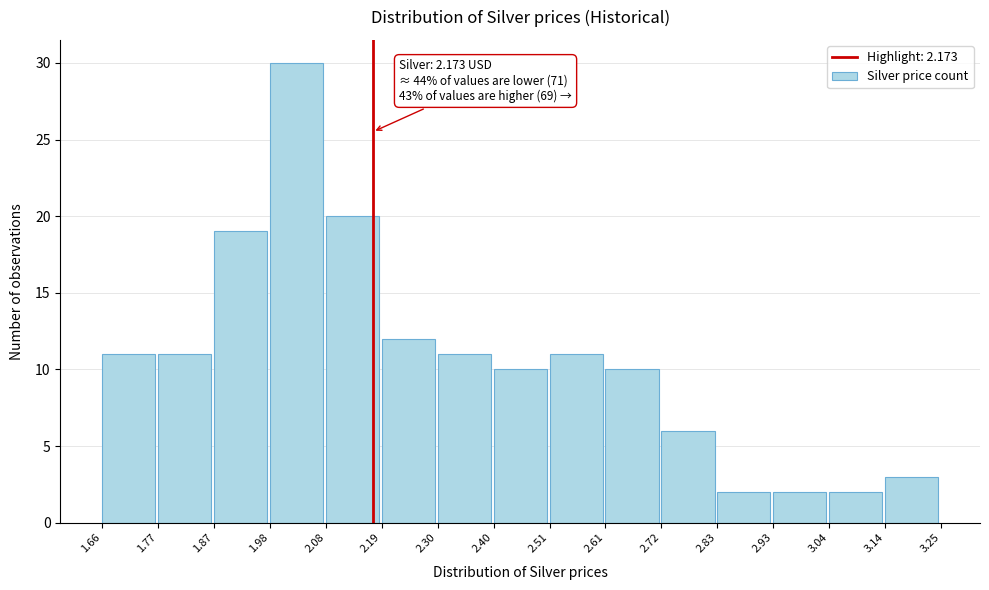

Which range on the x-axis has the tallest bar?

1.98 to 2.08